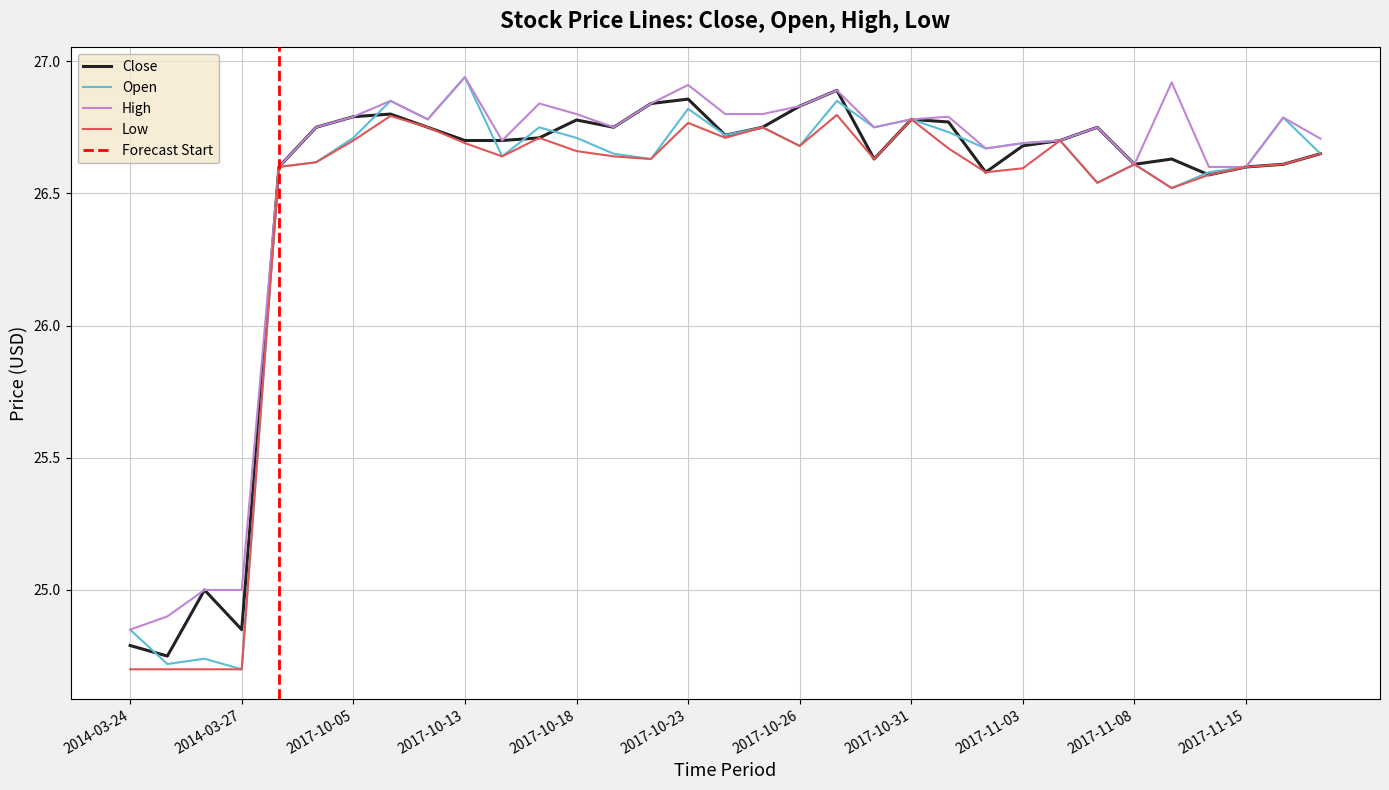

How many data points does each series have?

33